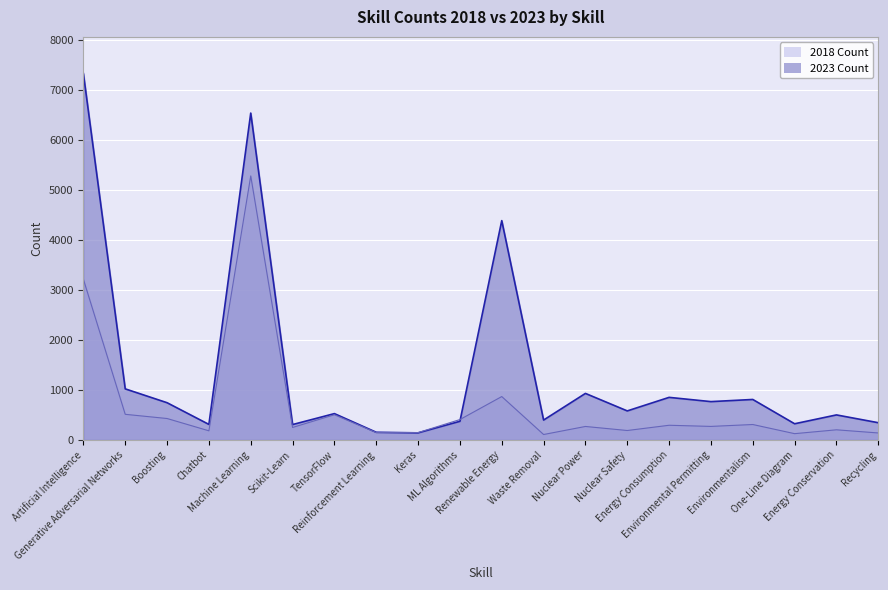

What is the spread (max minus min) of values at Waste Removal?

289